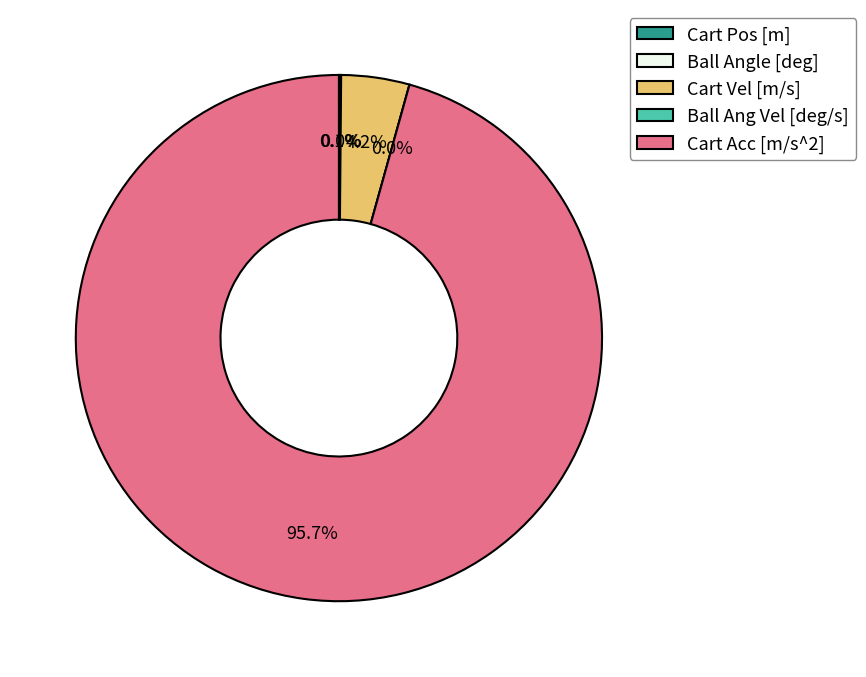

Which category has the smallest portion of the pie?

Ball Angle [deg]